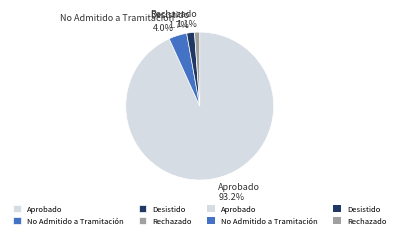

To the nearest percent, what is the combined percentage of Aprobado and Rechazado?

94%